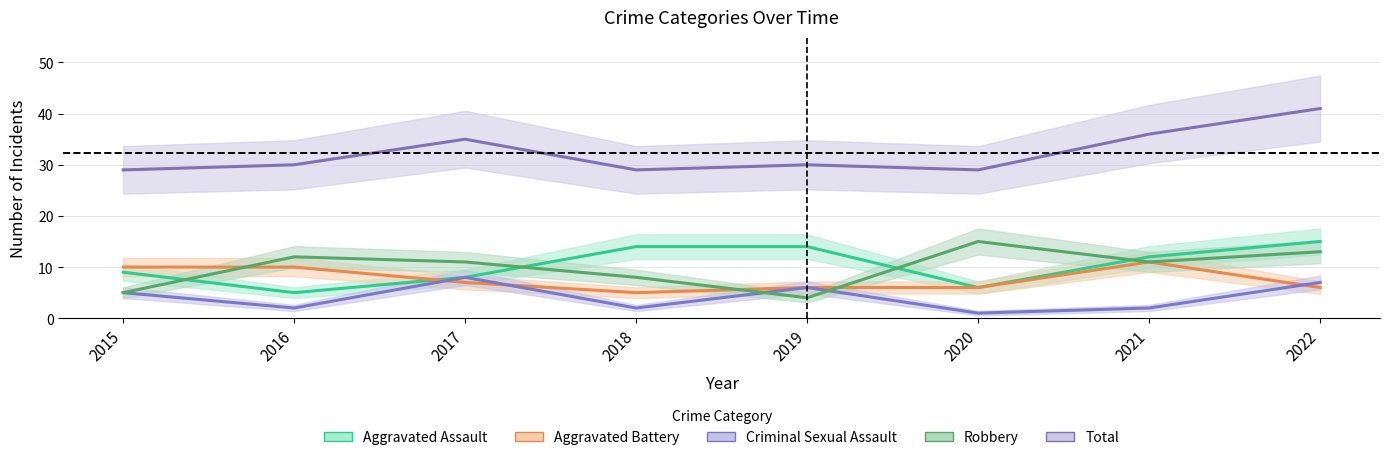

List the labels in order of Total value, smallest first.

2015, 2018, 2020, 2016, 2019, 2017, 2021, 2022